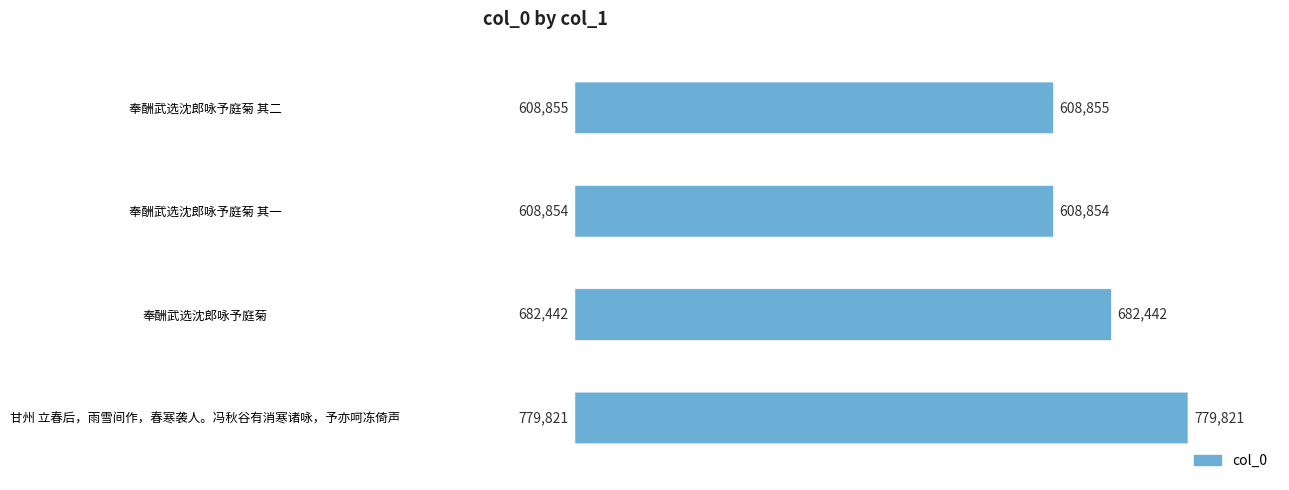

What is the sum of all values?

2679972